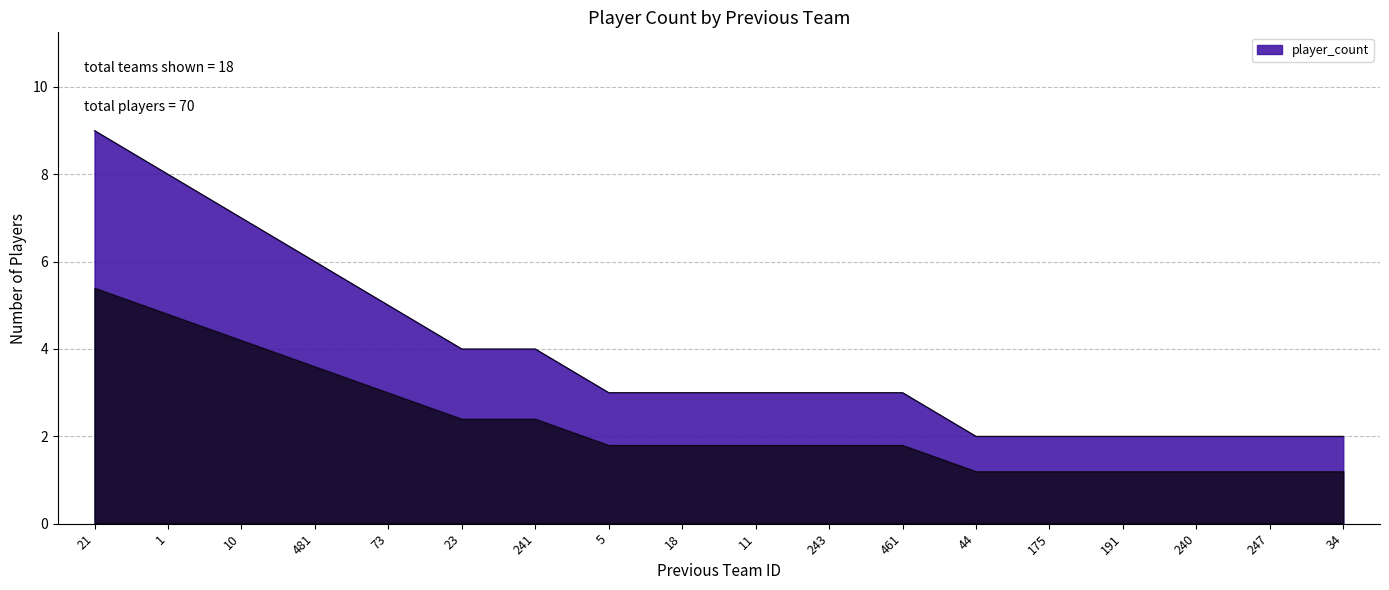

How many lines are shown in the chart?

1